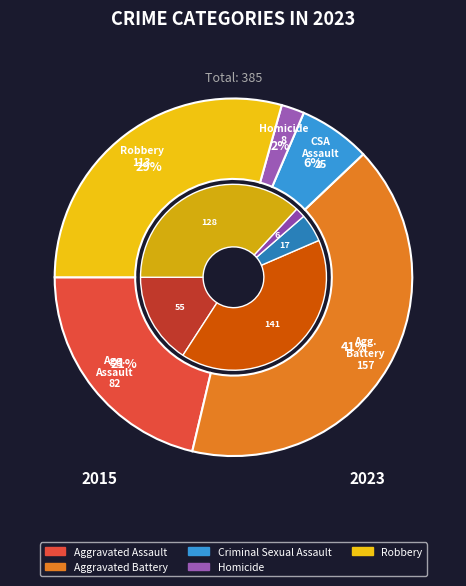

Between Homicide and Aggravated Assault, which is larger?

Aggravated Assault